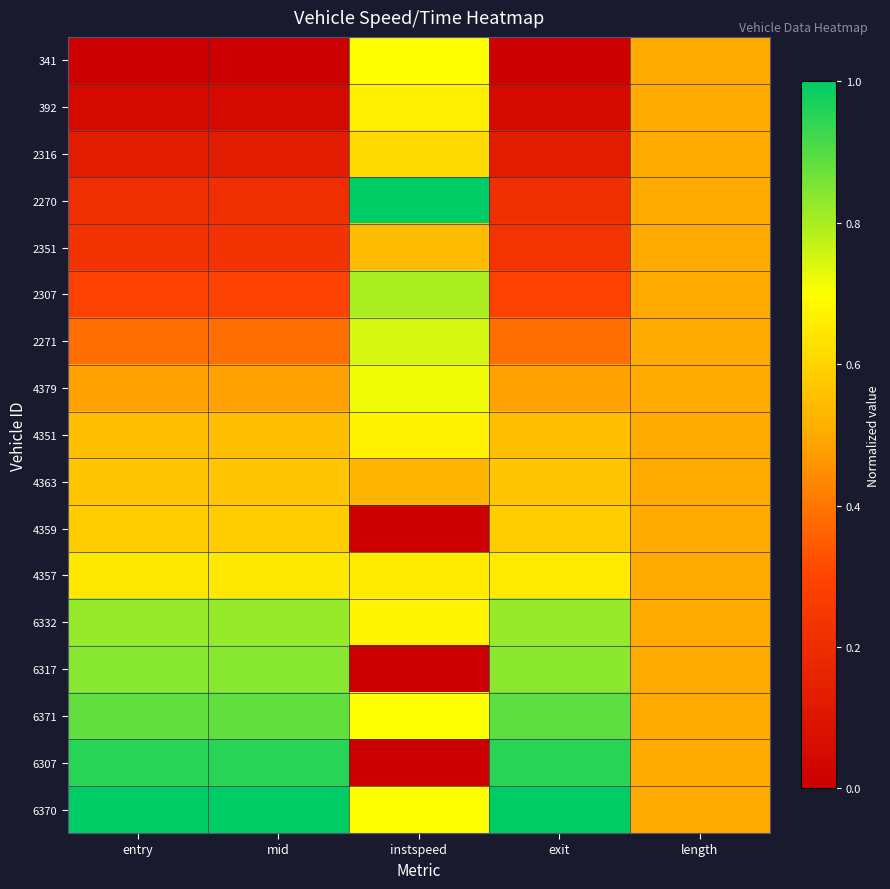

What is the greatest value displayed?

1.0